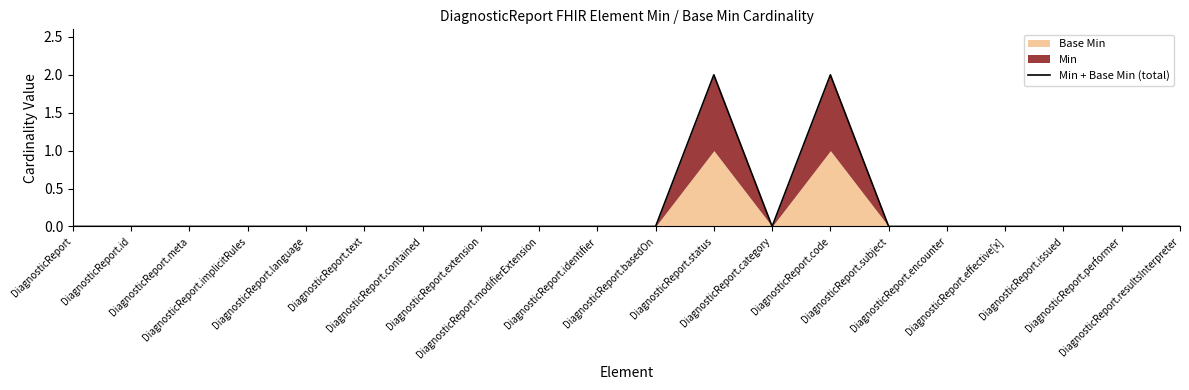

List the labels in order of value, largest first.

DiagnosticReport.status, DiagnosticReport.code, DiagnosticReport, DiagnosticReport.id, DiagnosticReport.meta, DiagnosticReport.implicitRules, DiagnosticReport.language, DiagnosticReport.text, DiagnosticReport.contained, DiagnosticReport.extension, DiagnosticReport.modifierExtension, DiagnosticReport.identifier, DiagnosticReport.basedOn, DiagnosticReport.category, DiagnosticReport.subject, DiagnosticReport.encounter, DiagnosticReport.effective[x], DiagnosticReport.issued, DiagnosticReport.performer, DiagnosticReport.resultsInterpreter